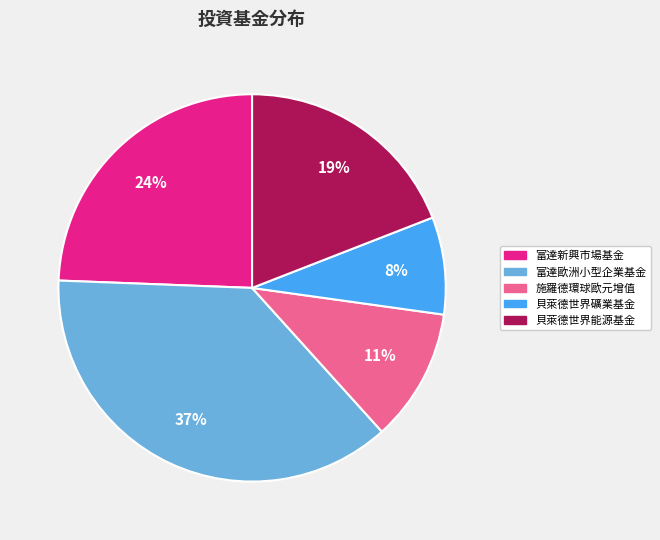

To the nearest percent, what portion does 富達歐洲小型企業基金 represent?

37%